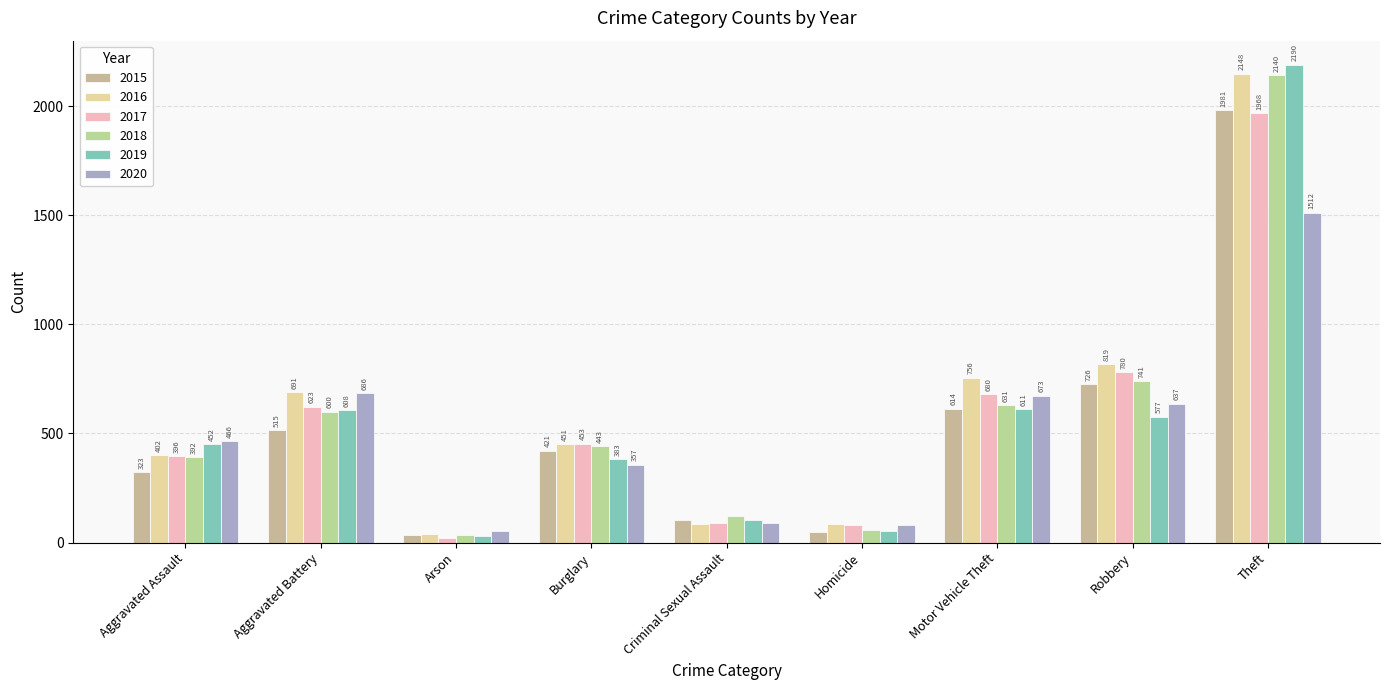

What is the total value across all series at Robbery?

4280